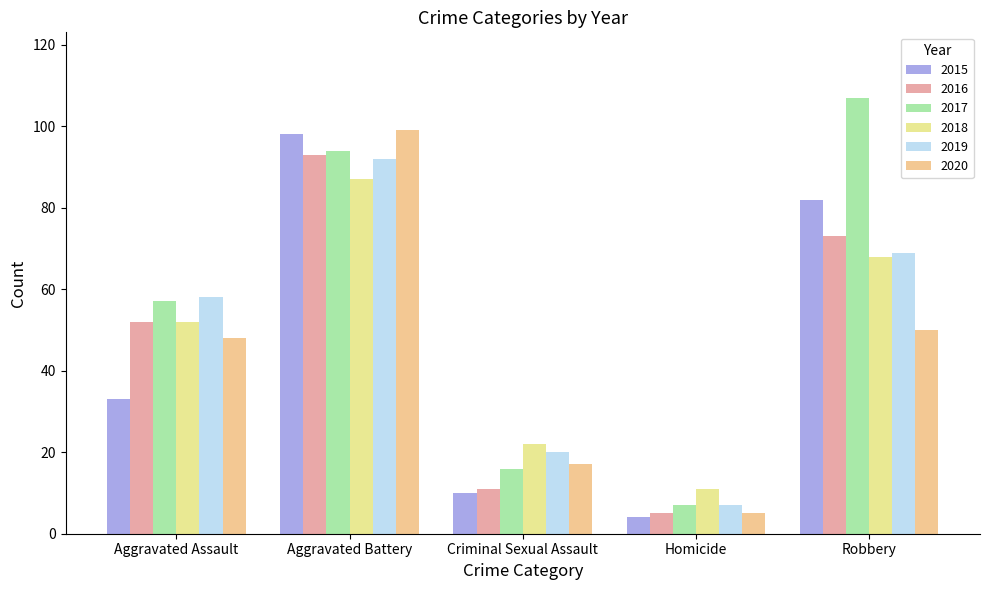

Does the chart contain stacked bars?

No